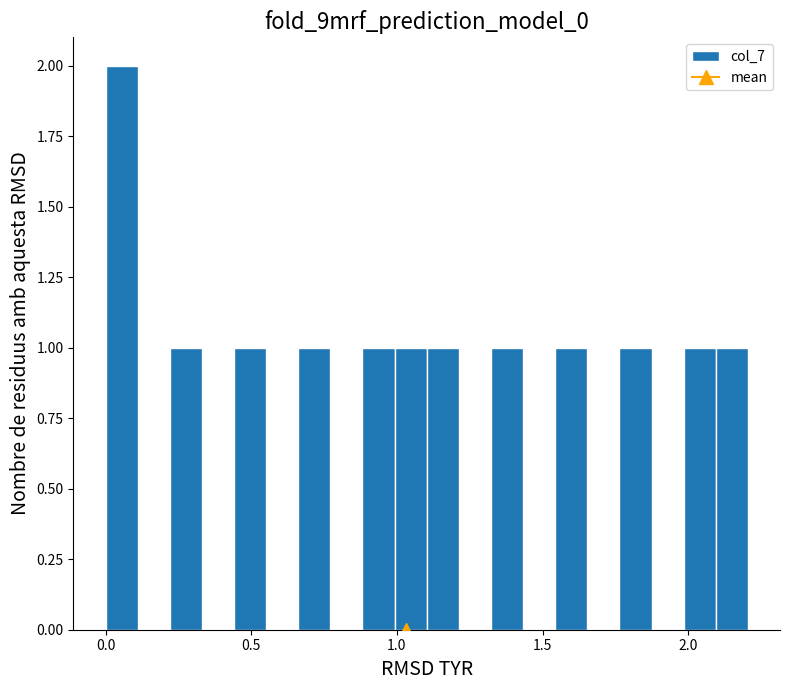

Read against the x-axis, roughly where is the centre of the tallest bar?

0.05